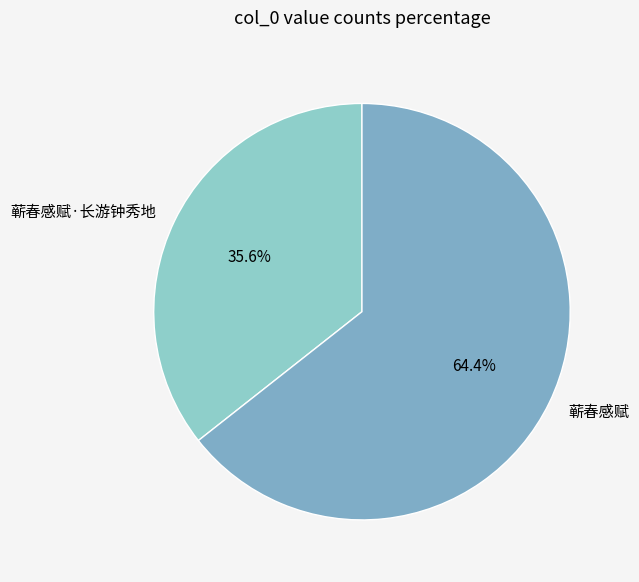

To the nearest percent, what portion does 蕲春感赋·长游钟秀地 represent?

36%